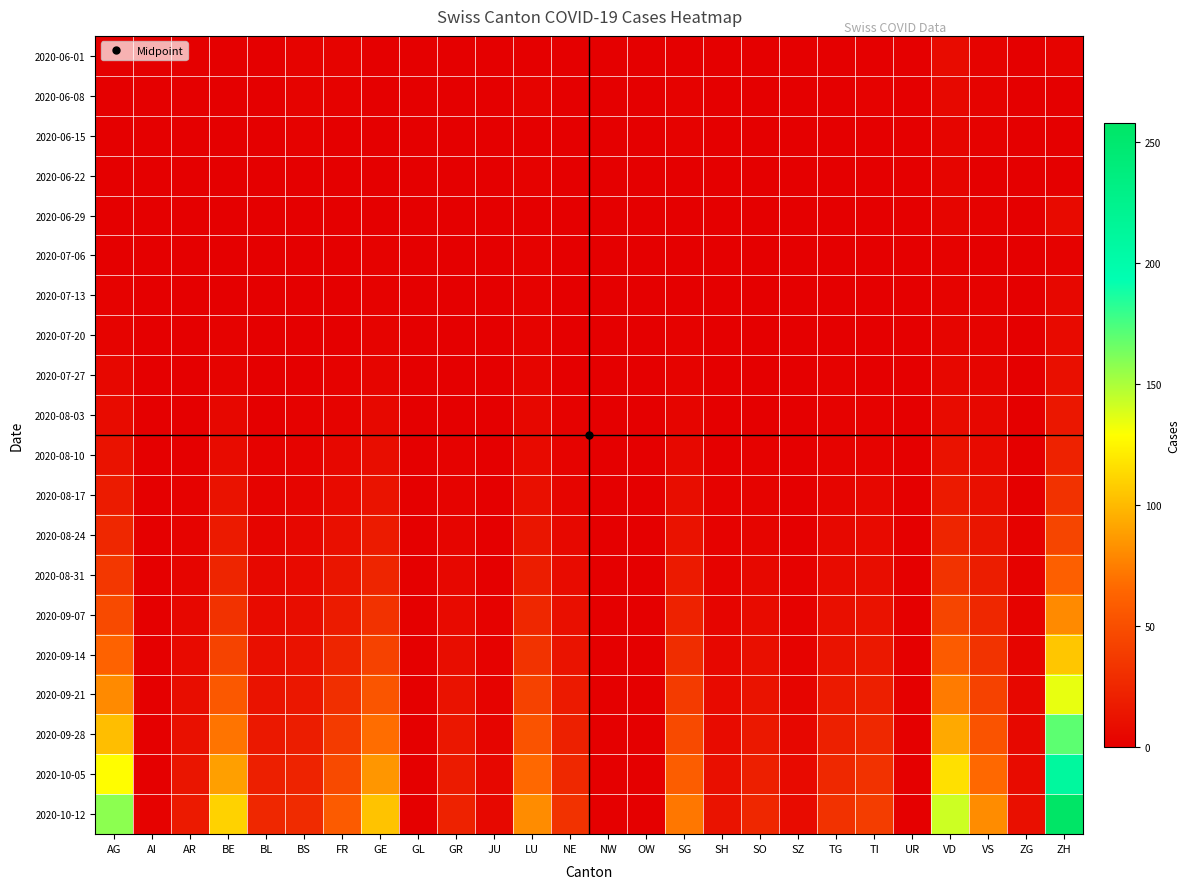

What is the total value across all series at SZ?

33